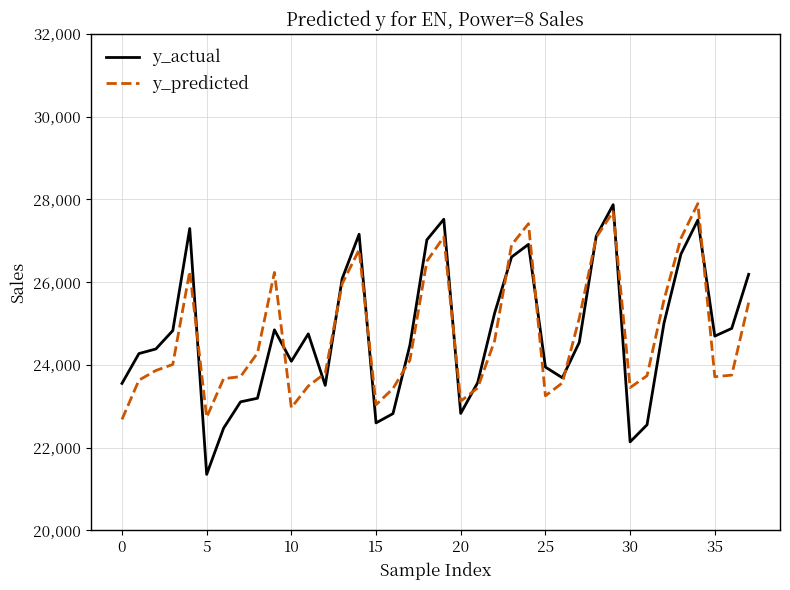

Which series has the widest spread of values?

y_actual